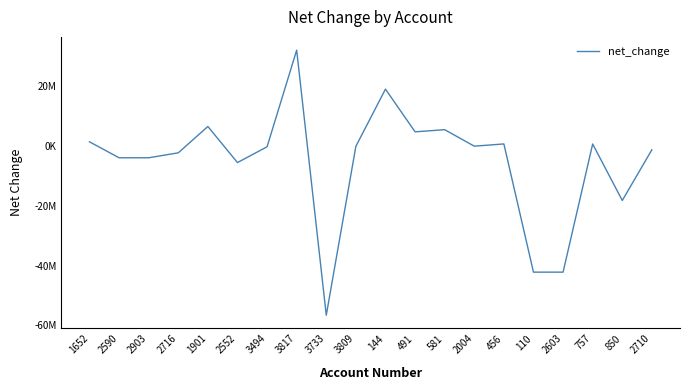

Does the chart display data point markers on the line(s)?

No